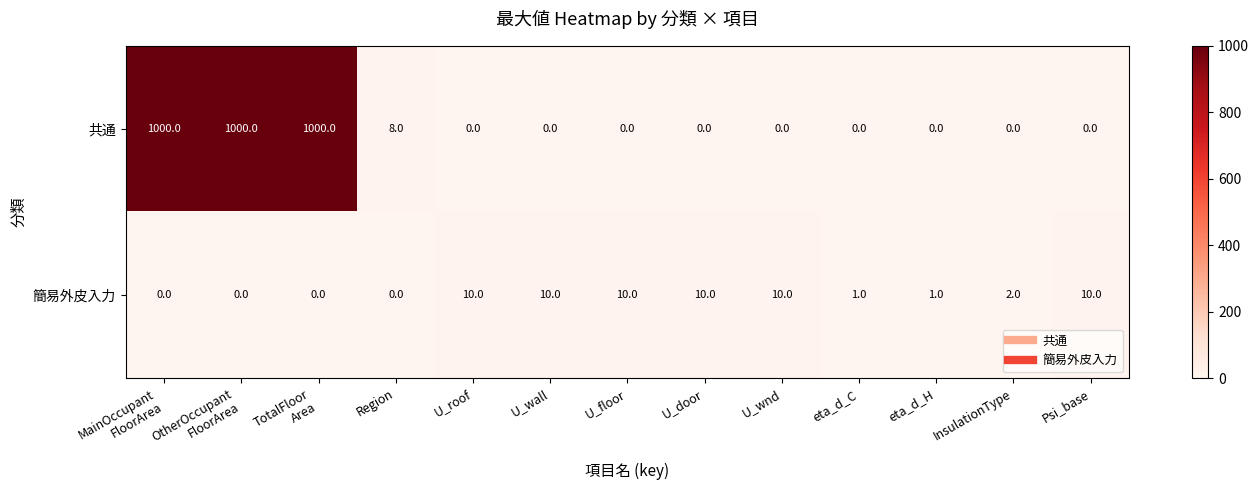

Count the 簡易外皮入力 values in the range 0 to 10.

13